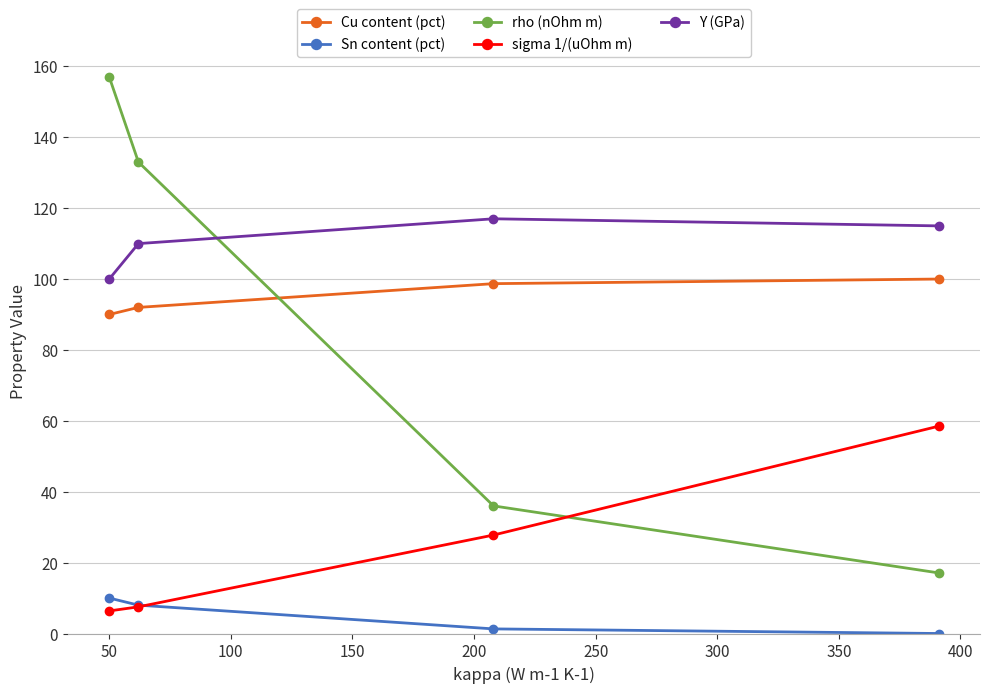

What is the value of the Sn content (pct) point at the 2nd from the left?

8.0